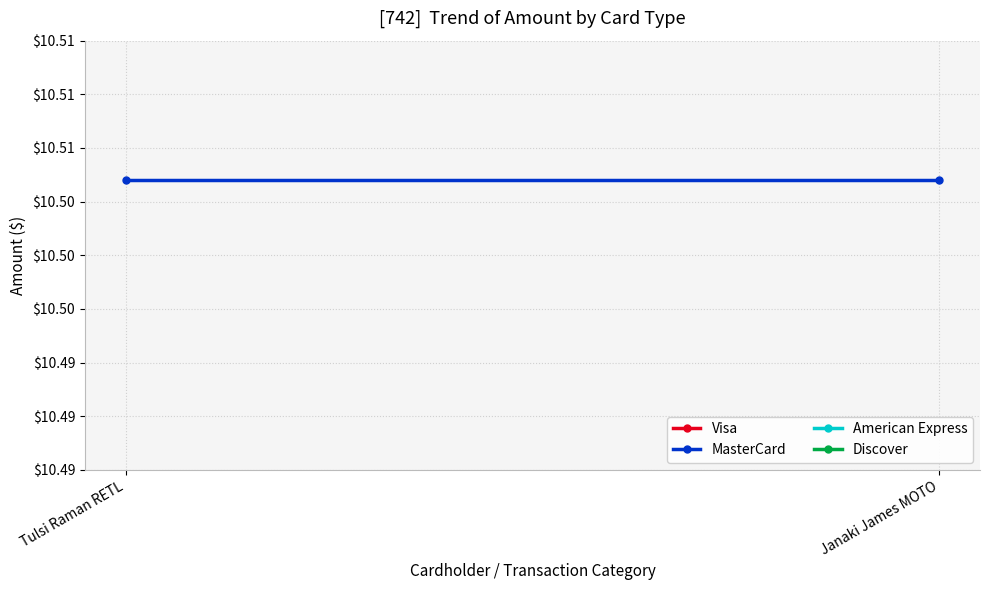

What is the value of the MasterCard point at the 2nd from the left?

10.5